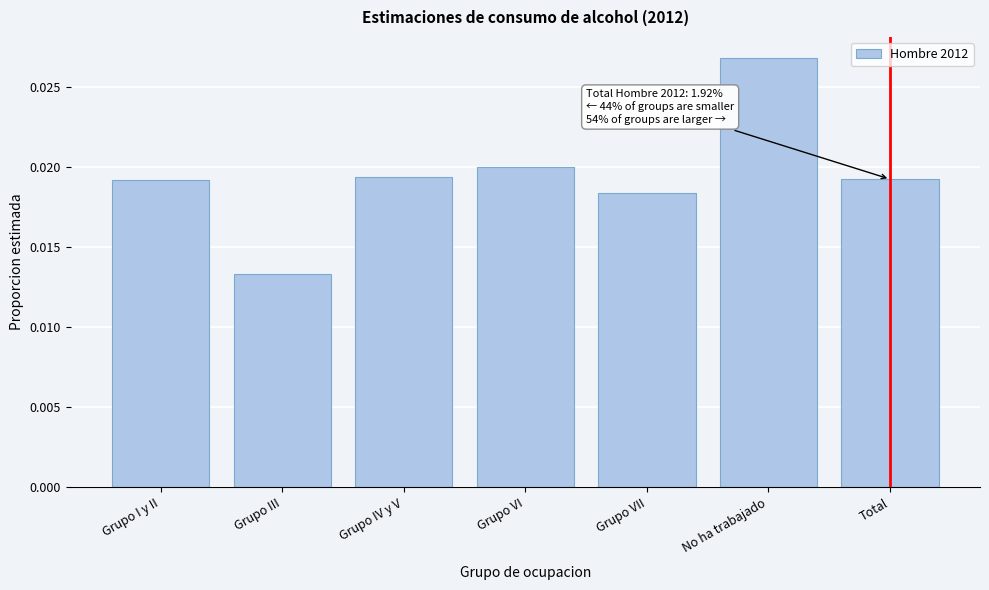

Which has a higher value, Grupo VII or Grupo IV y V?

Grupo IV y V